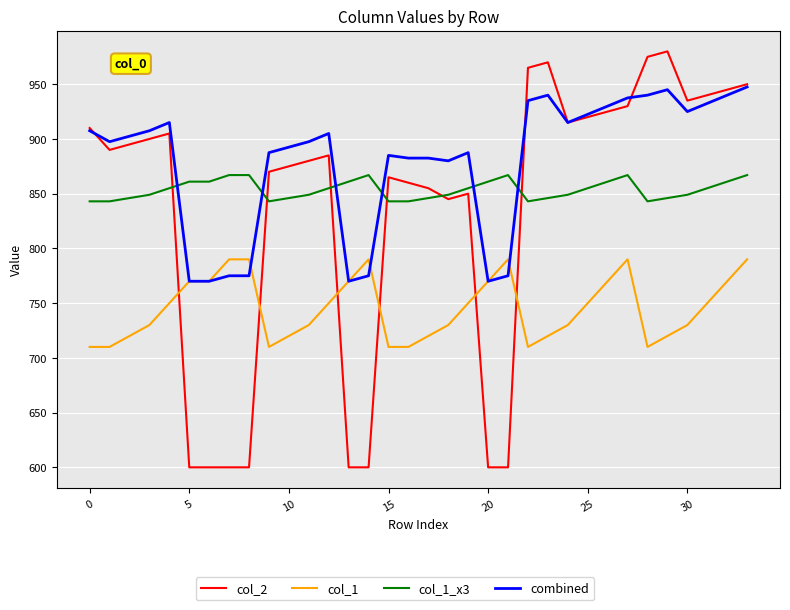

How many lines are shown in the chart?

4